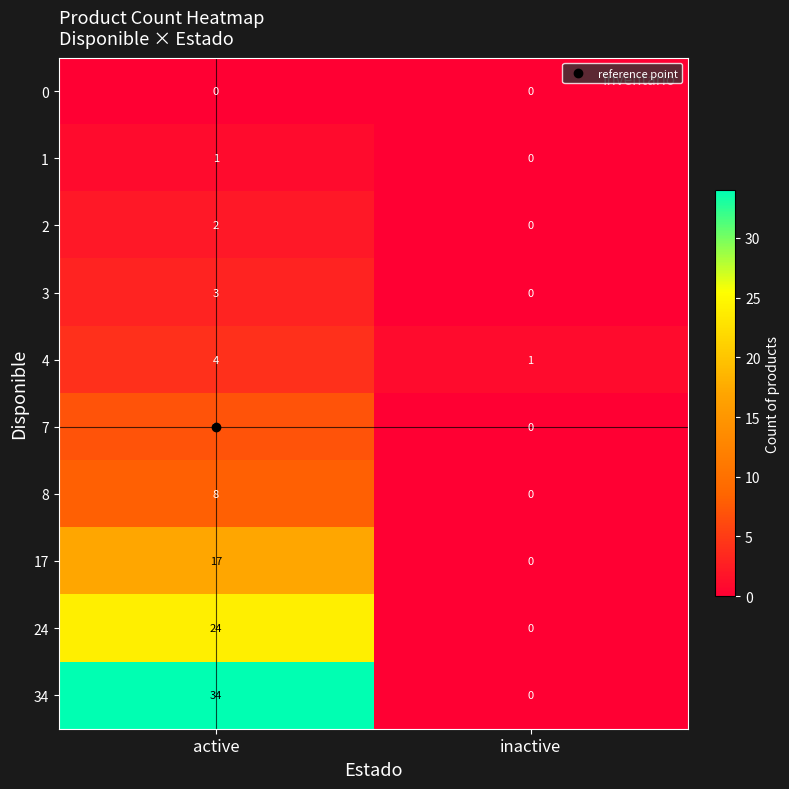

Which category has the highest value across all series?

active